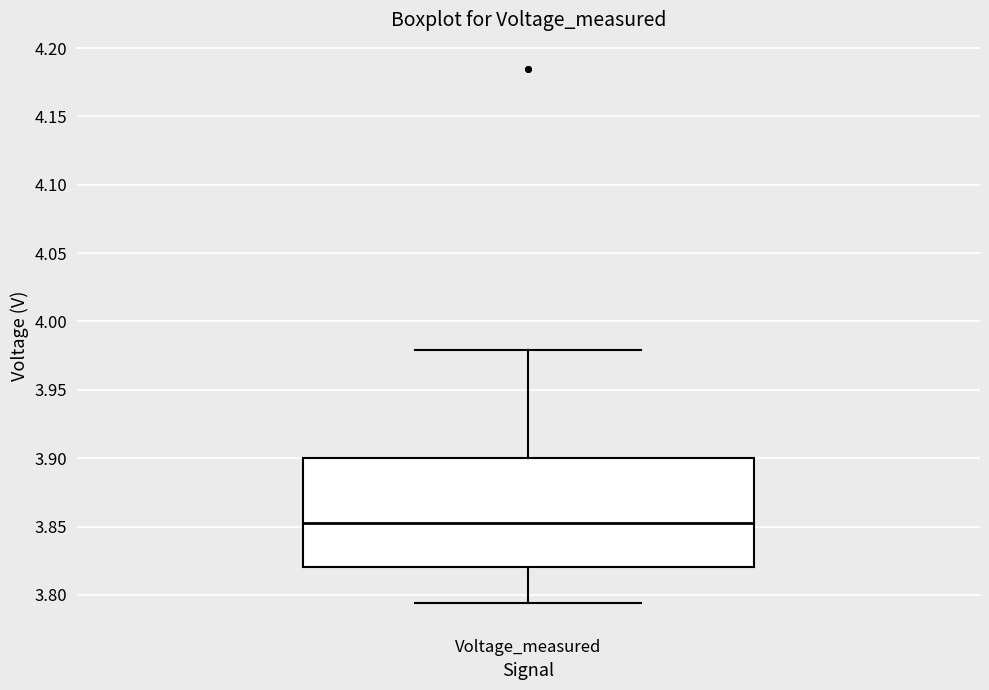

Read this box plot against the y-axis: the position of the median line, the range covered by the box, and the ends of both whiskers. The values are not printed on the chart, so give them approximately, as read against the axis.

median 3.855, box 3.820 to 3.900, whiskers 3.795 to 3.980